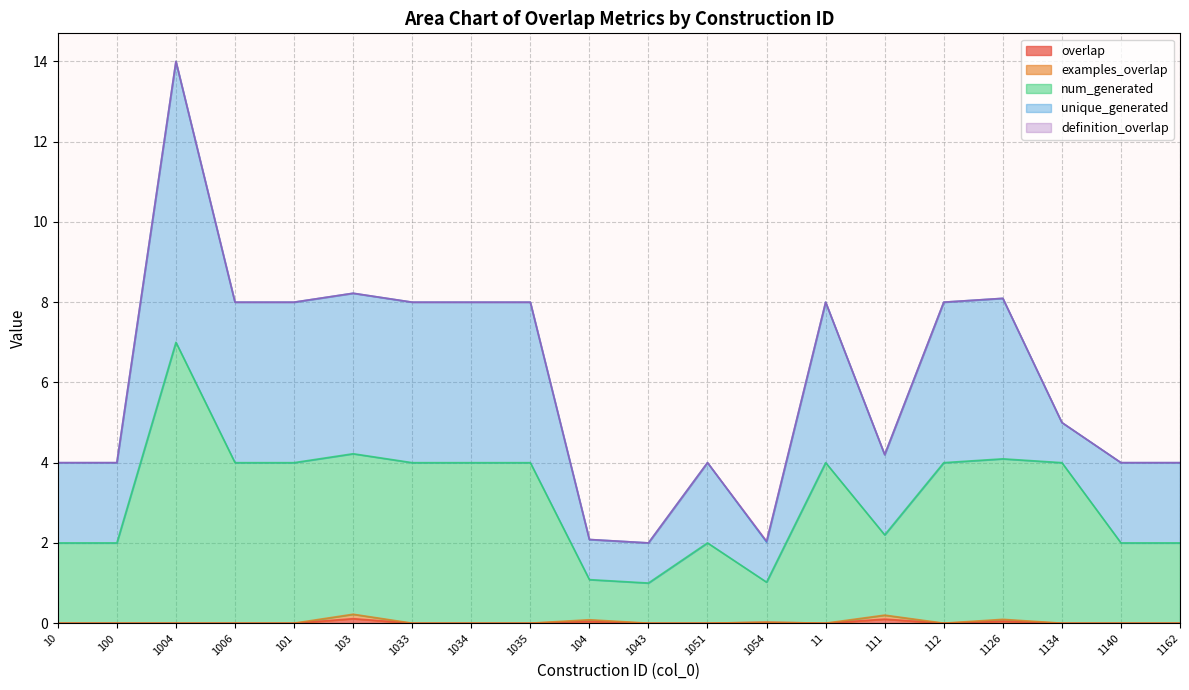

What is the label of the 9th point from the left?

1035